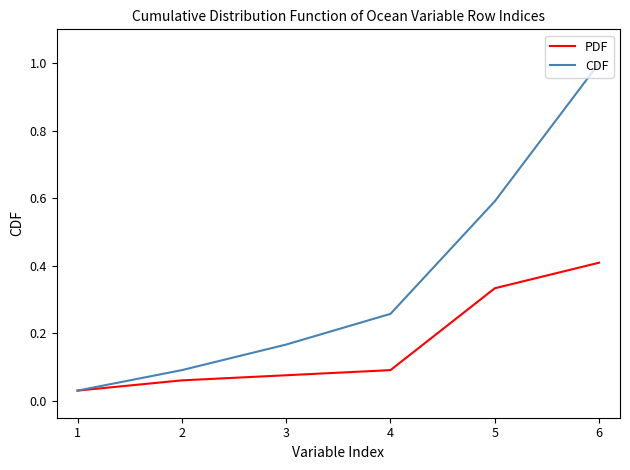

True or false: CDF has a value of 0.1 at 3.

False